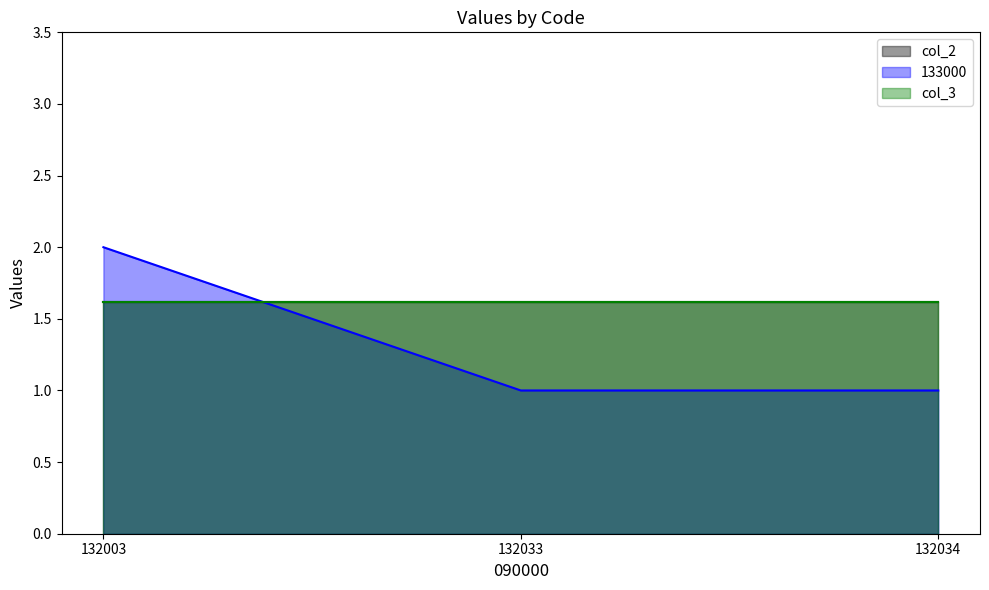

At which label does col_3 reach its peak?

132003